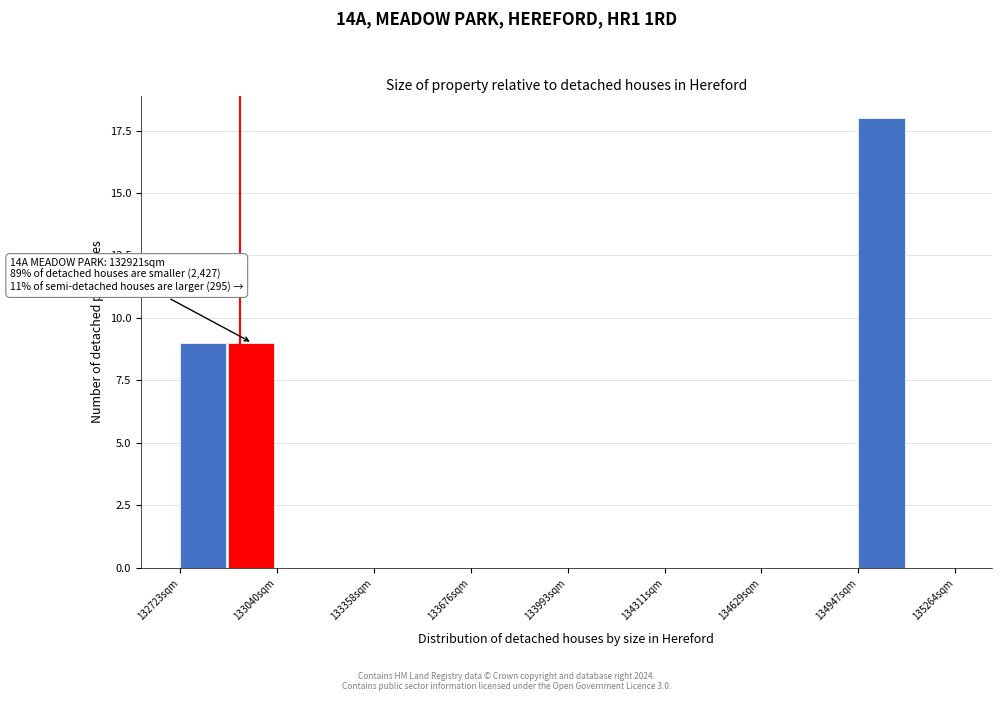

Around what value on the x-axis is the tallest bar? Give the approximate position of its centre, as read against the axis.

135000